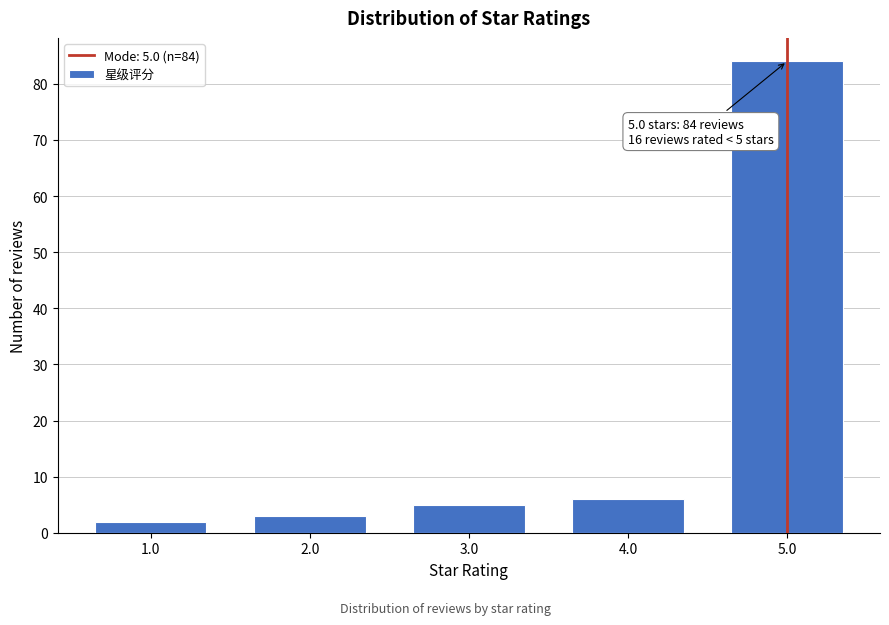

Reading right to left, transcribe all the data shown in this chart.

5.0=84	4.0=6	3.0=5	2.0=3	1.0=2